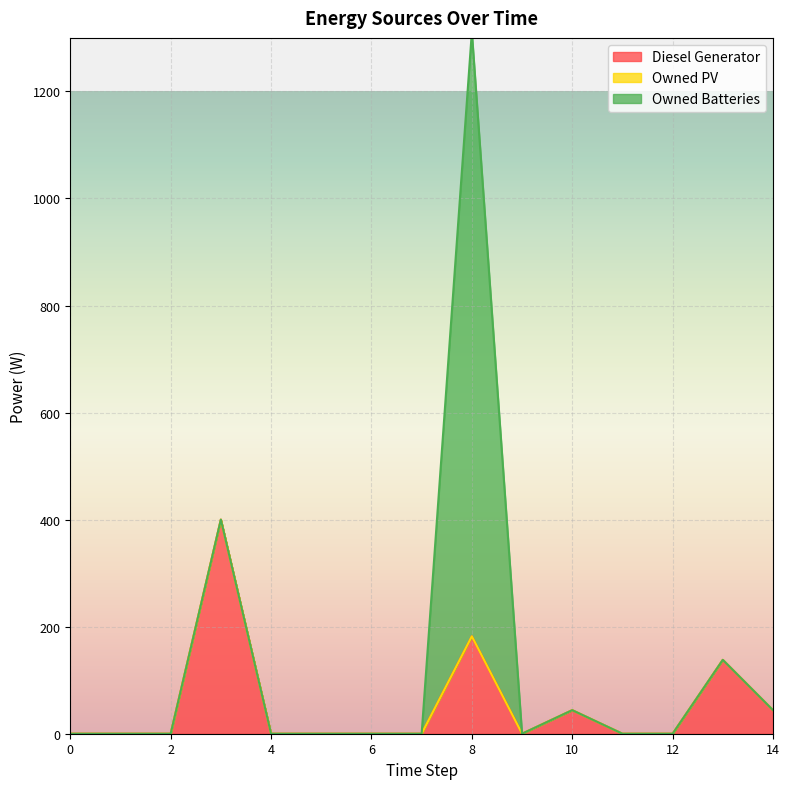

Between 12 and 4, which is larger?

12